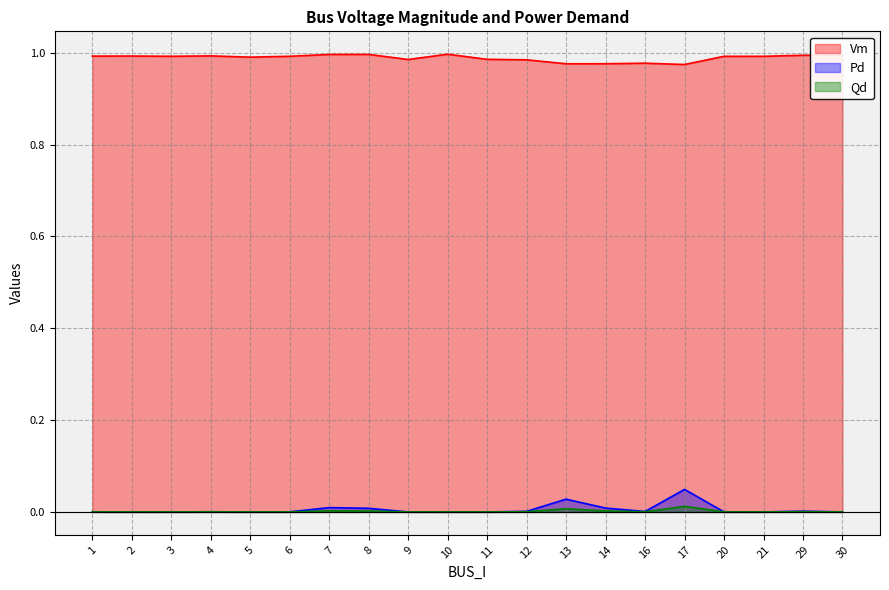

Reading right to left, what are all the values shown in this chart?

Vm: 30=1.0	29=1.0	21=1.0	20=1.0	17=1.0	16=1.0	14=1.0	13=1.0	12=1.0	11=1.0	10=1.0	9=1.0	8=1.0	7=1.0	6=1.0	5=1.0	4=1.0	3=1.0	2=1.0	1=1.0
Pd: 30=0.0	29=0.0	21=0.0	20=0.0	17=0.0	16=0.0	14=0.0	13=0.0	12=0.0	11=0.0	10=0.0	9=0.0	8=0.0	7=0.0	6=0.0	5=0.0	4=0.0	3=0.0	2=0.0	1=0.0
Qd: 30=0.0	29=0.0	21=0.0	20=0.0	17=0.0	16=0.0	14=0.0	13=0.0	12=0.0	11=0.0	10=0.0	9=0.0	8=0.0	7=0.0	6=0.0	5=0.0	4=0.0	3=0.0	2=0.0	1=0.0